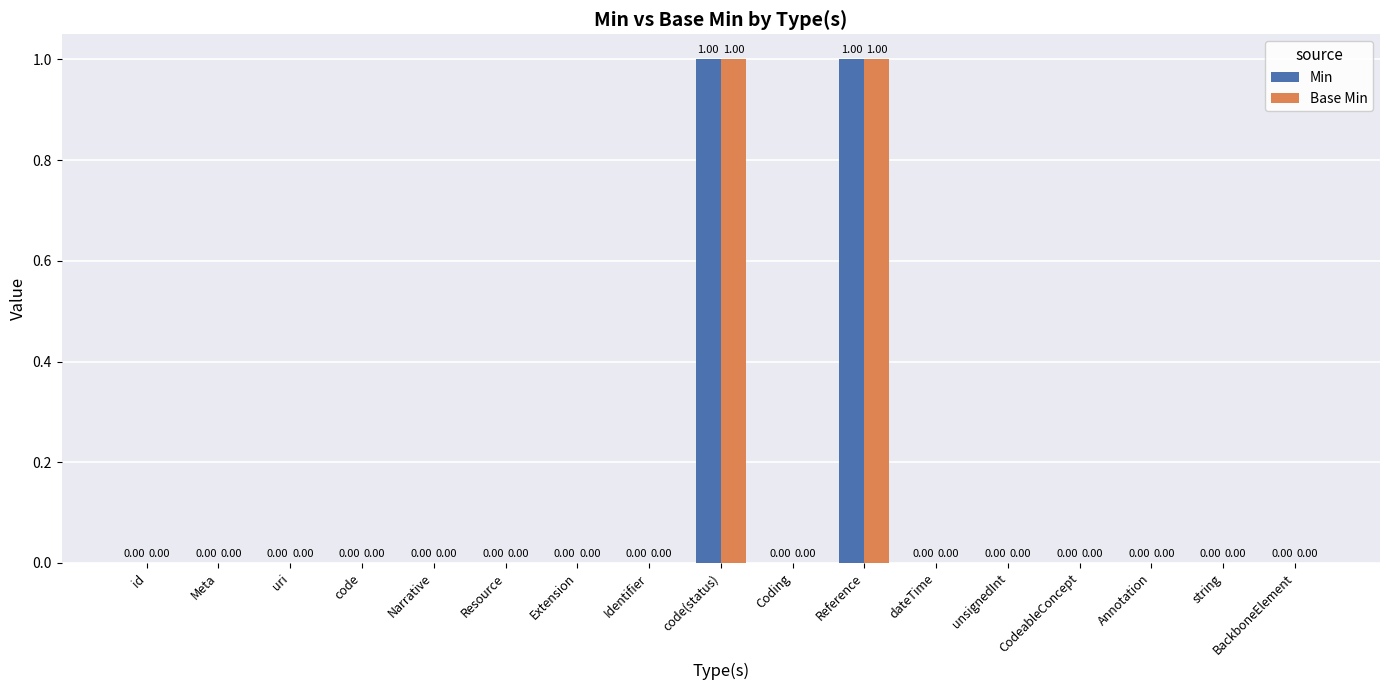

How many values in the Base Min series exceed 0?

2